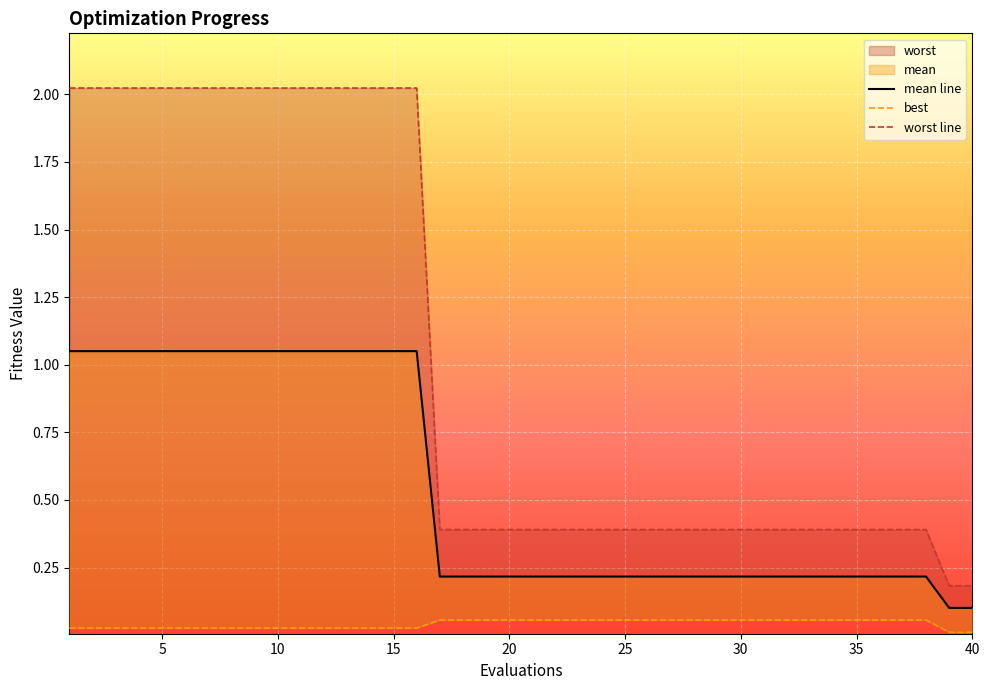

True or false: worst and best cross at least once.

False